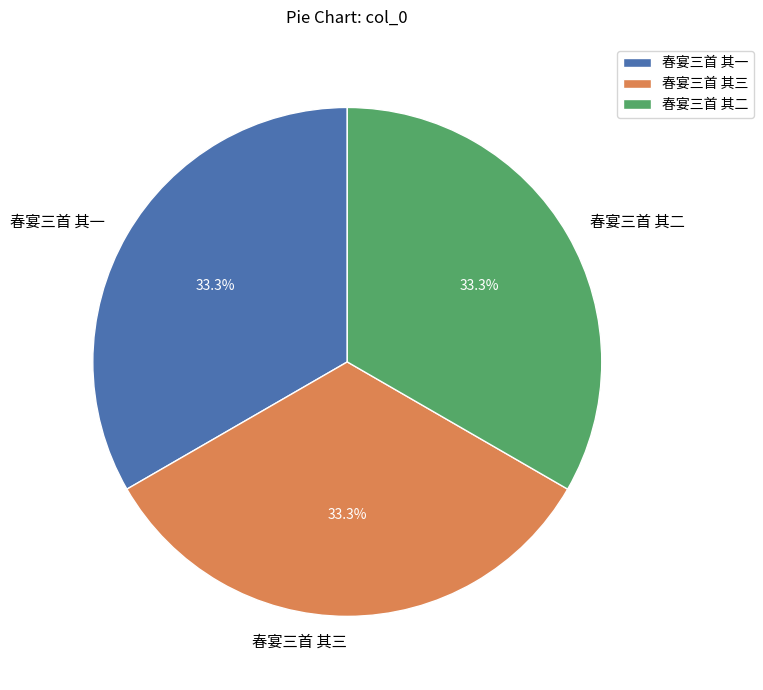

Count the number of slices in the pie.

3